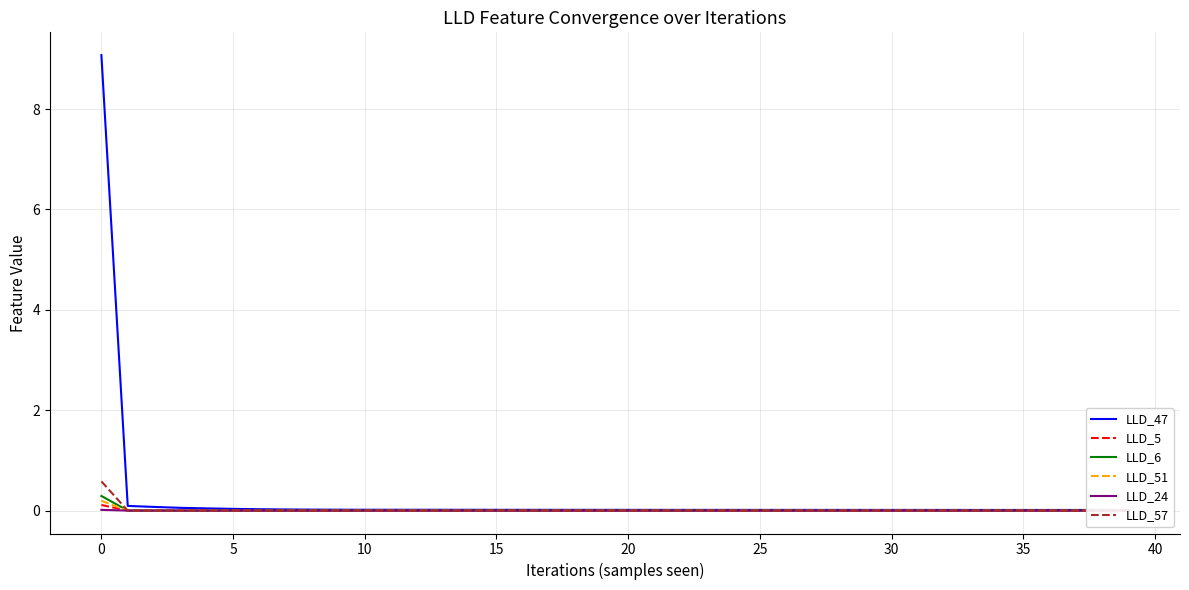

How many data points does each series have?

40